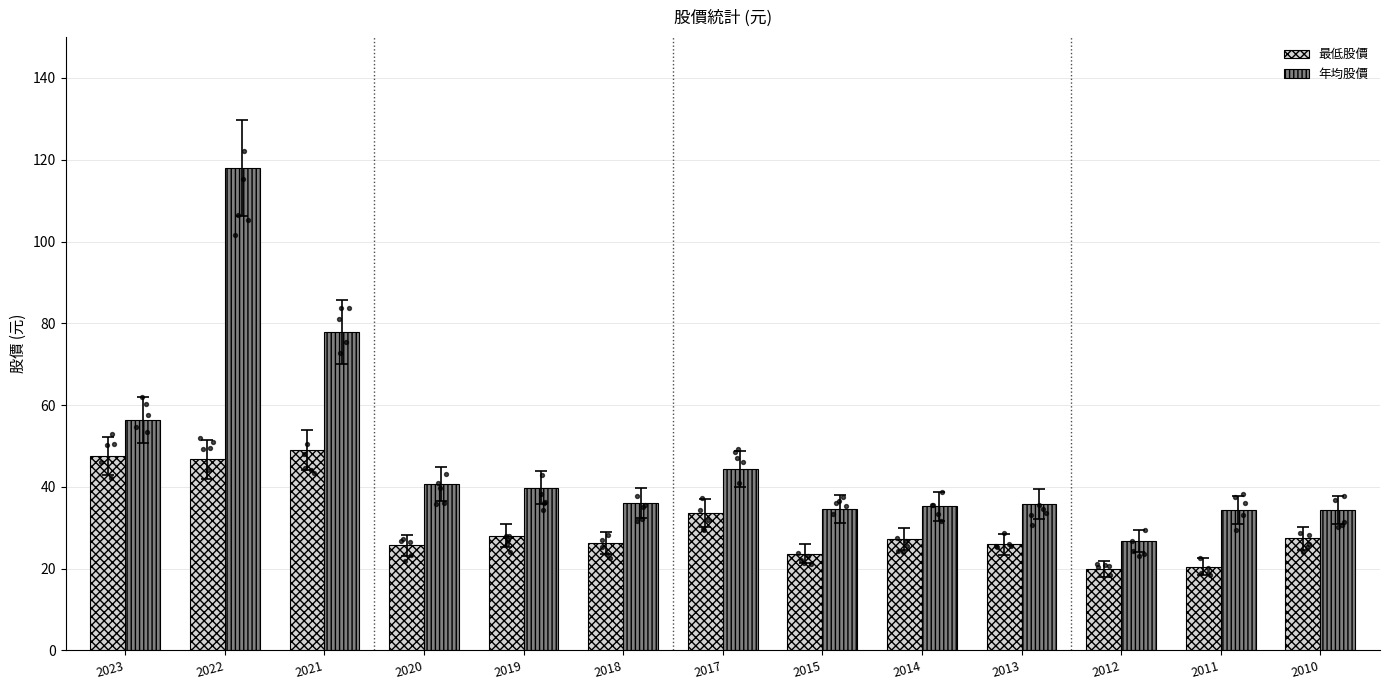

Which series has the largest total across all categories?

年均股價